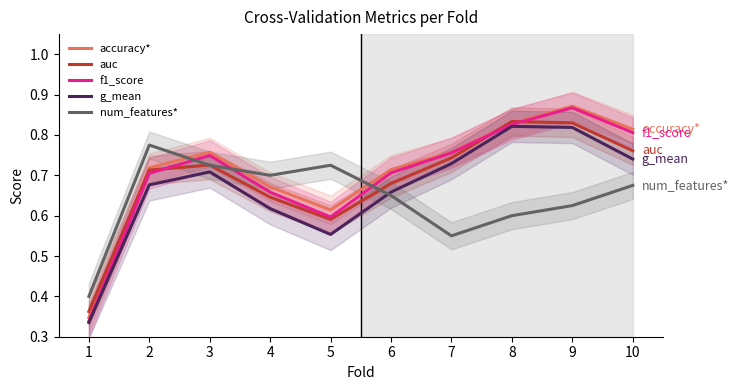

Read the f1_score value at 1.

0.3